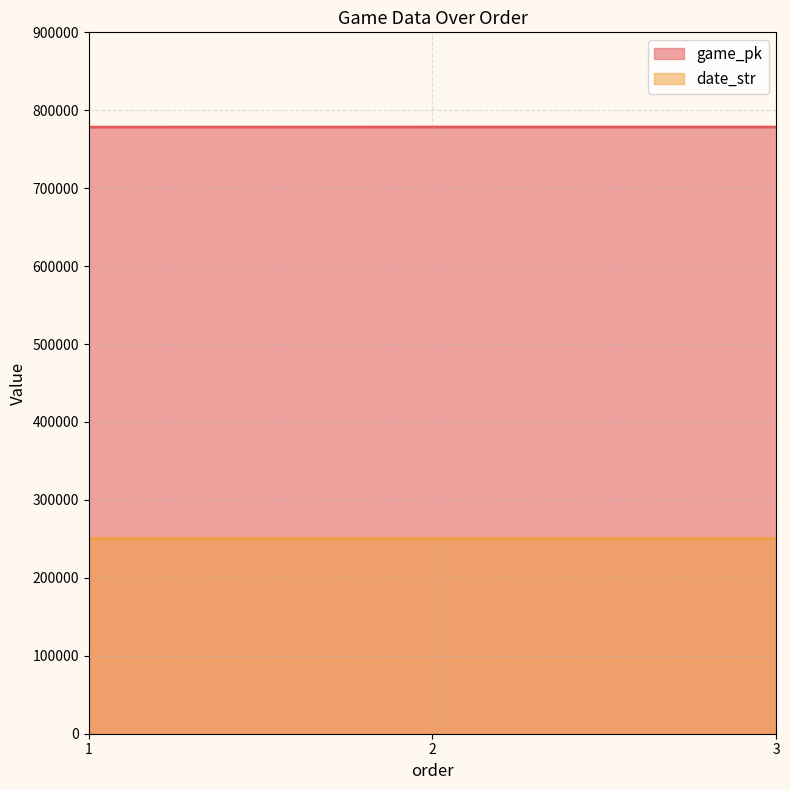

What are all the series names shown in the legend?

game_pk, date_str